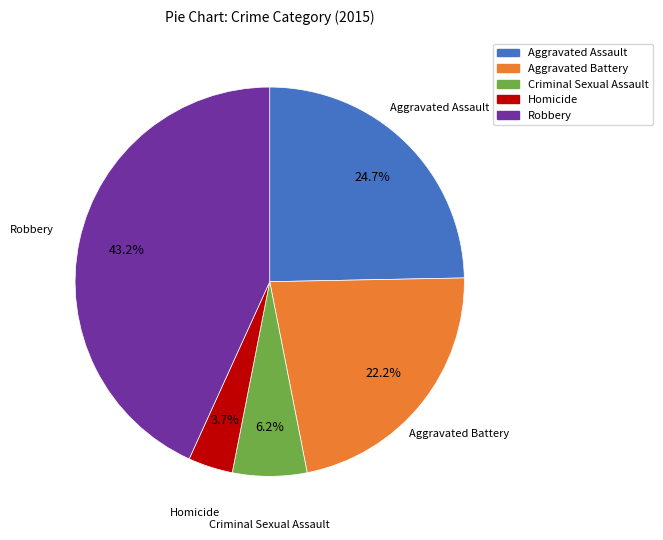

How many segments does this pie chart have?

5